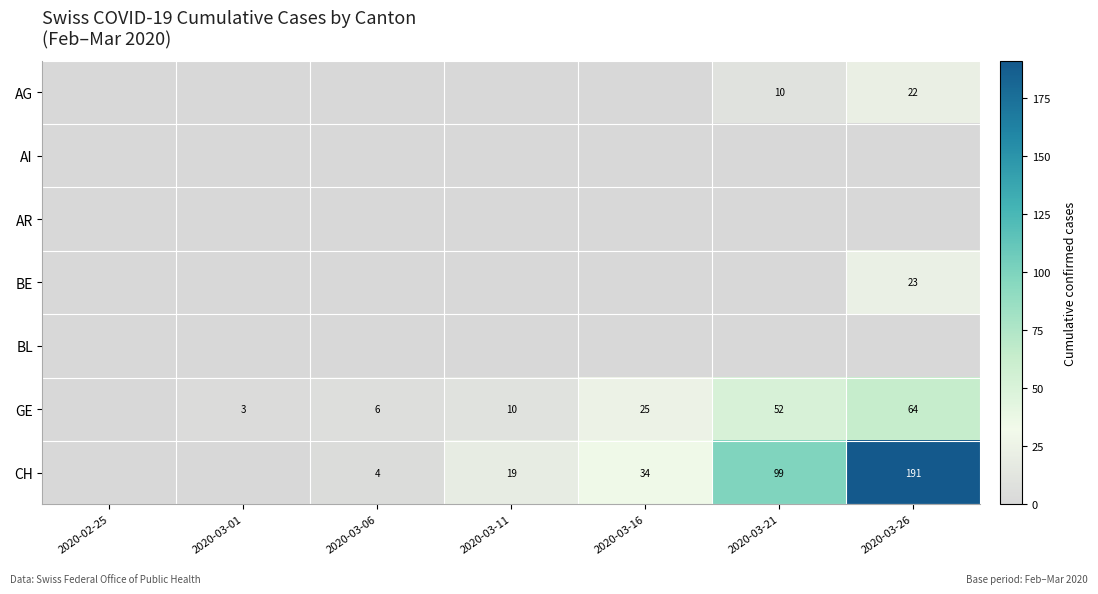

True or false: CH has a value of 34 at 2020-03-16.

True